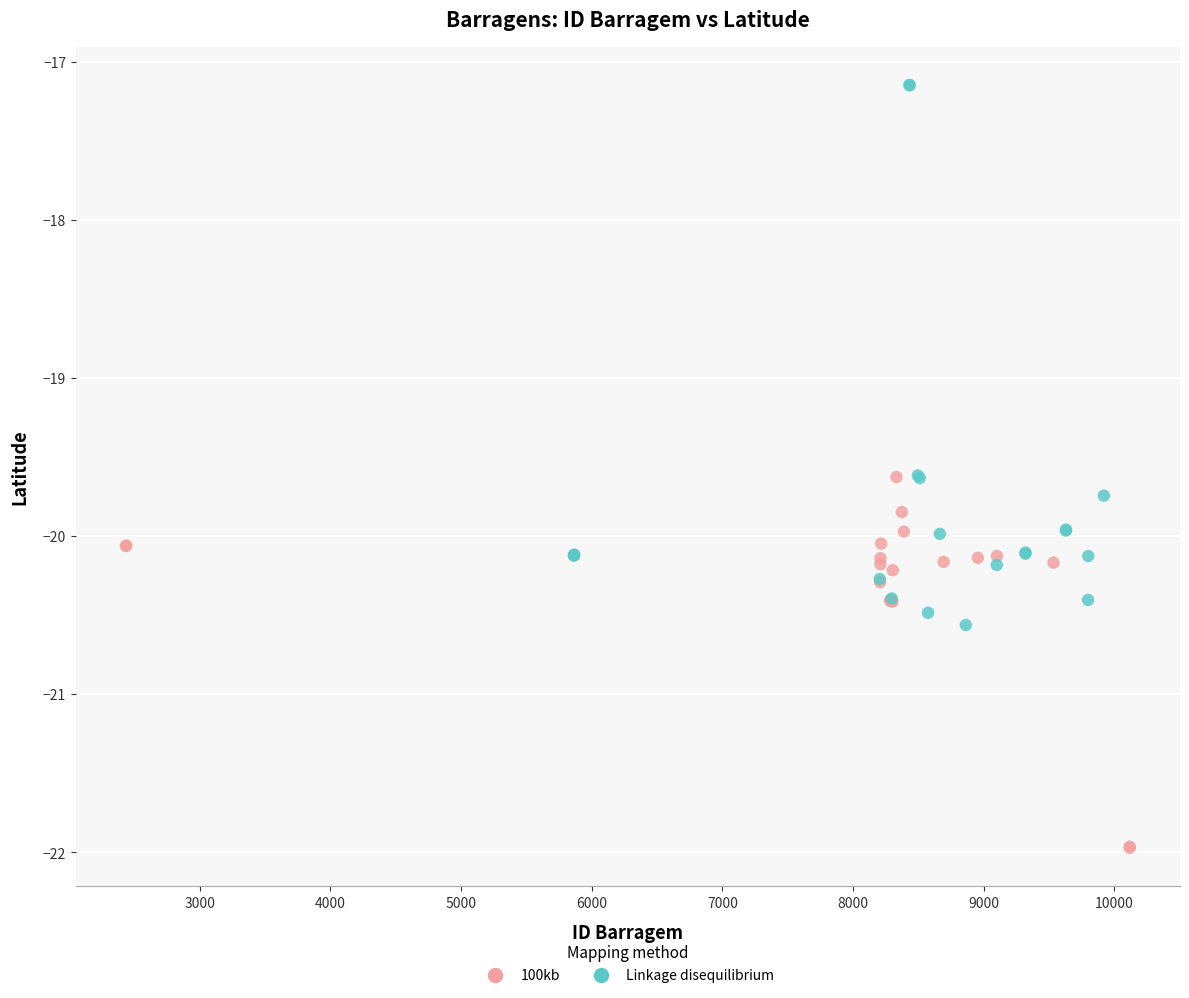

Which series has the widest spread of Y values?

Linkage disequilibrium